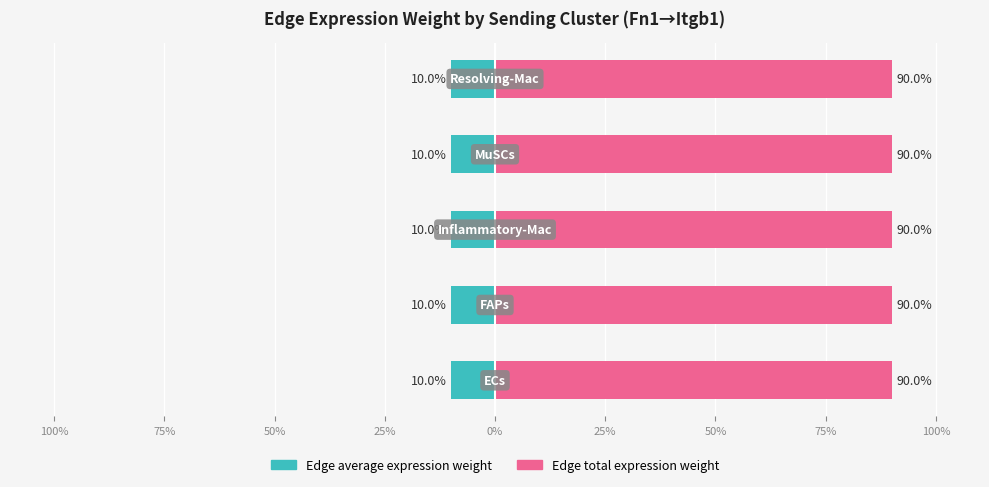

Is it true that Edge average expression weight equals -3.6 at 25%?

False